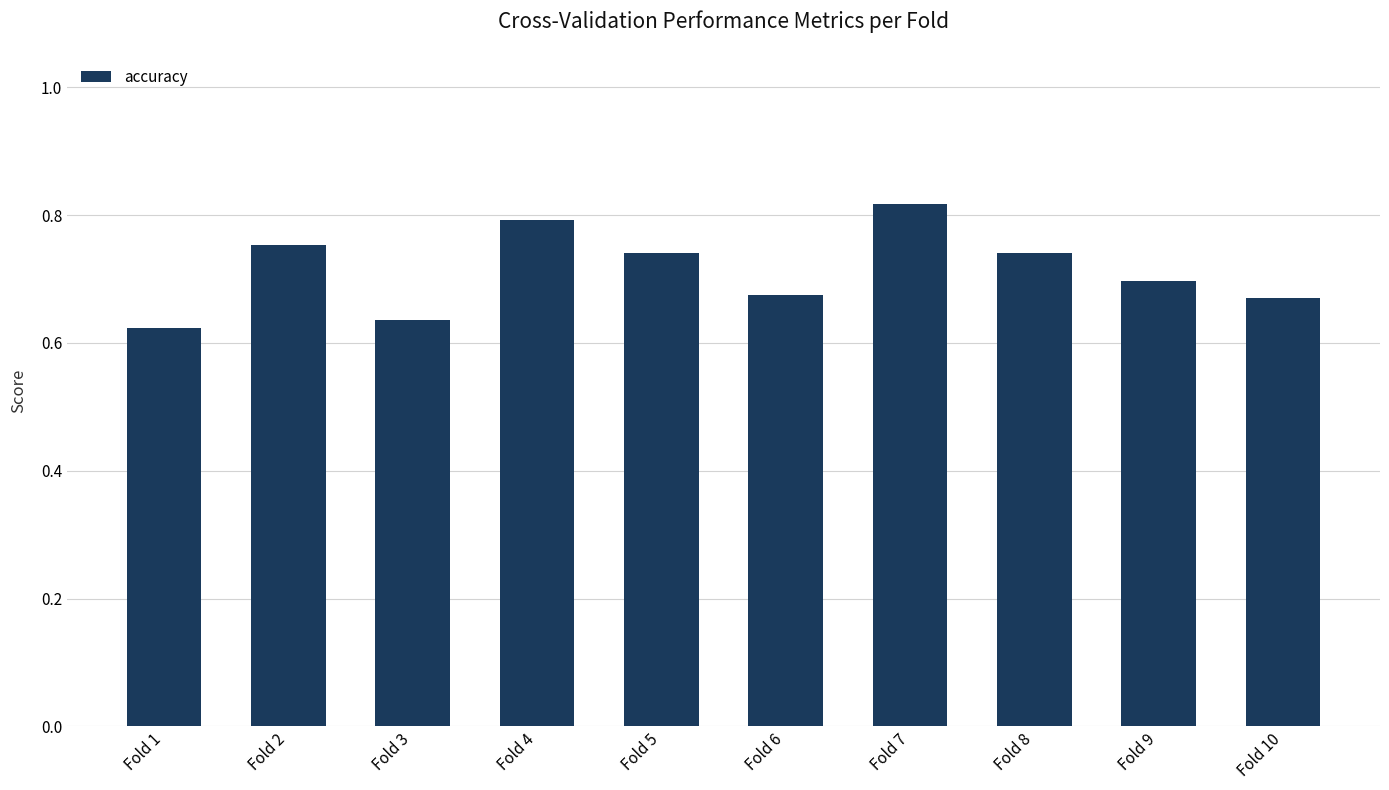

Does the chart contain stacked bars?

No